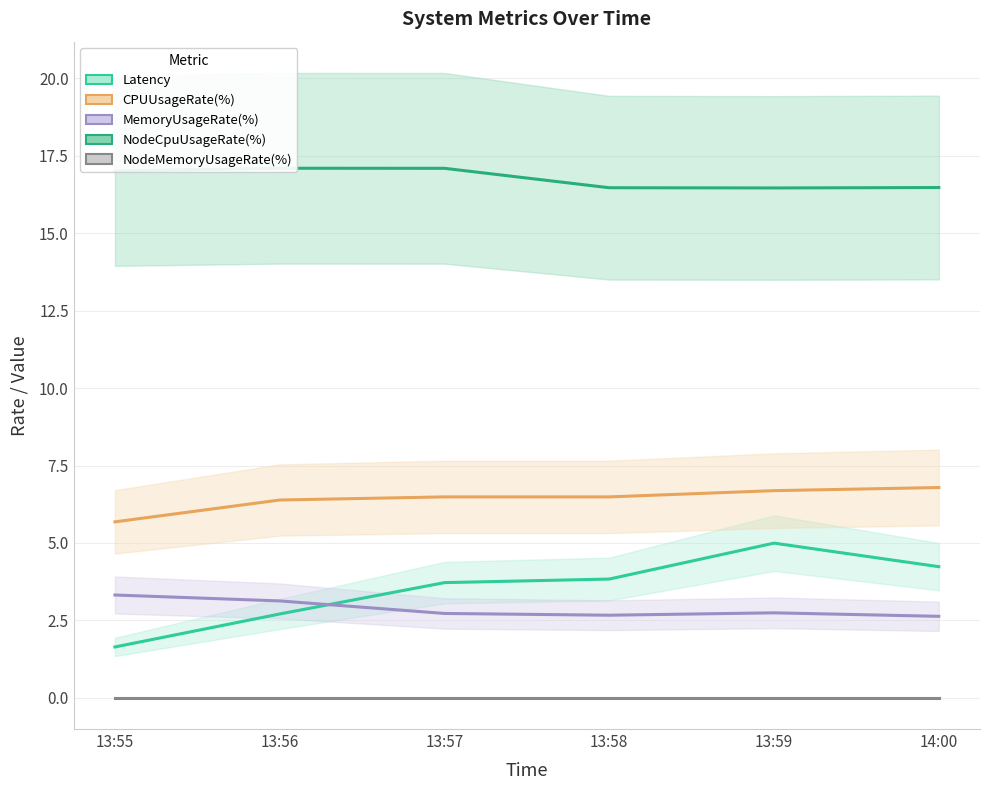

The value of MemoryUsageRate(%) at 13:59 is 2.7. True or false?

True